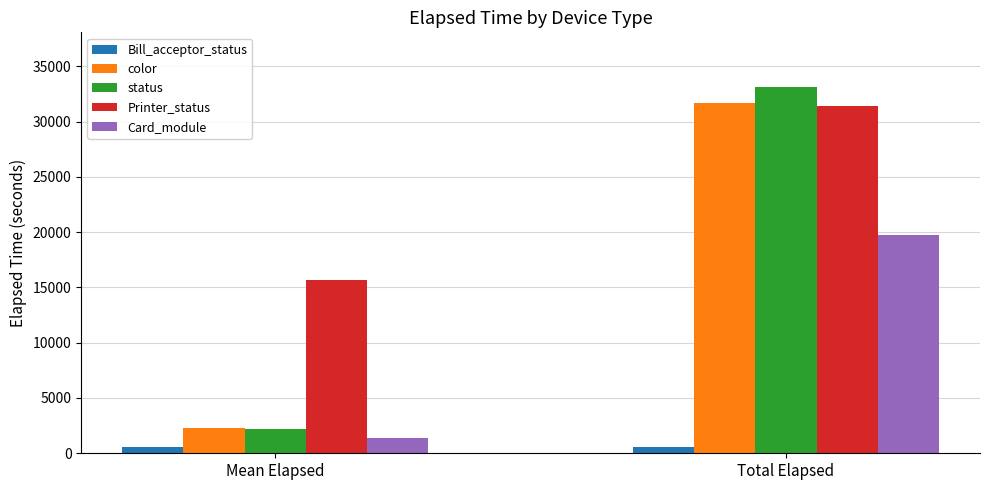

Which series changed the most between Mean Elapsed and Total Elapsed?

status